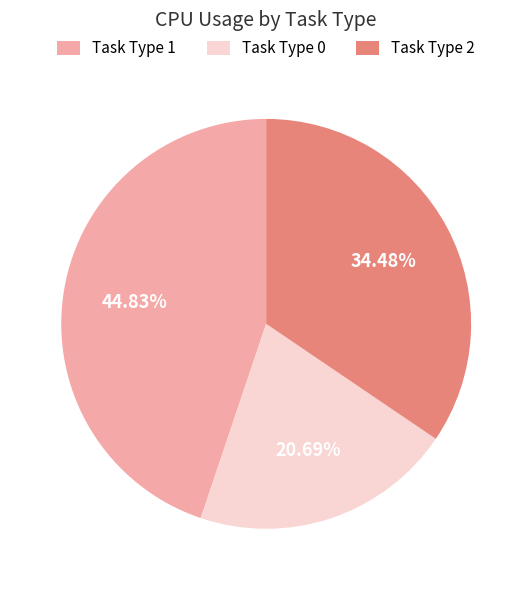

Rank the categories by value from lowest to highest.

Task Type 0, Task Type 2, Task Type 1